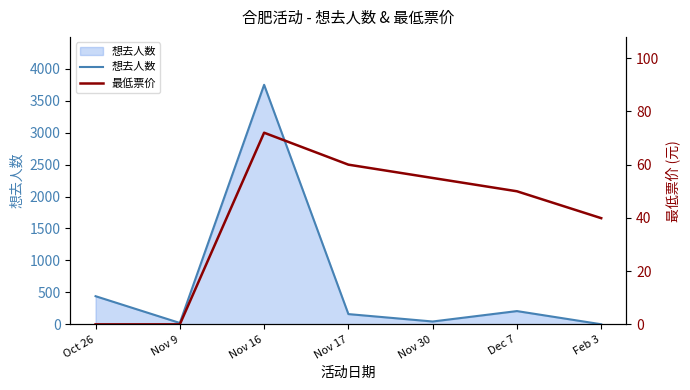

At how many categories does at least one series exceed 2543?

1